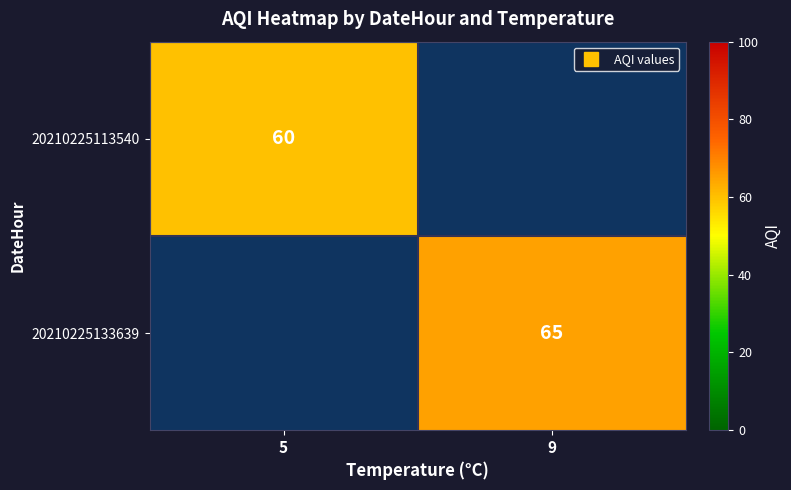

At which category does the chart reach its minimum across all series?

5